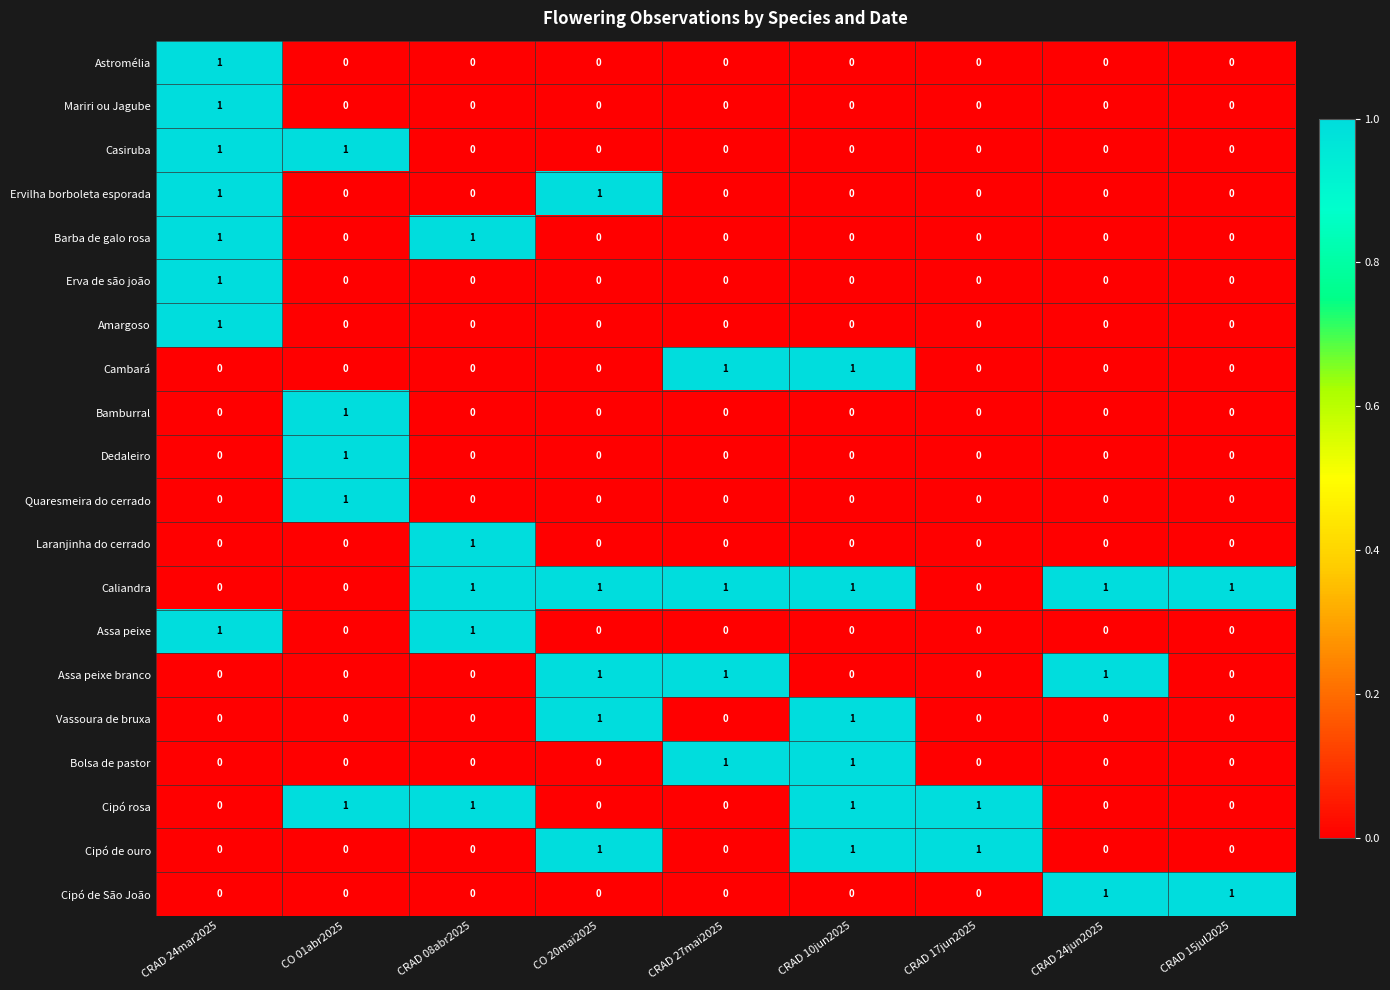

What is the sum of all Cipó rosa values?

4